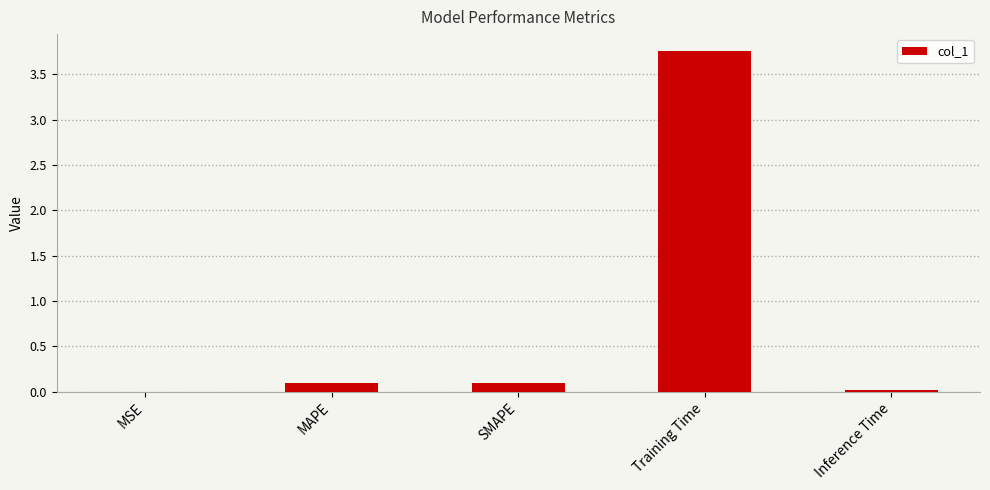

Which category has the highest value across all series?

Training Time